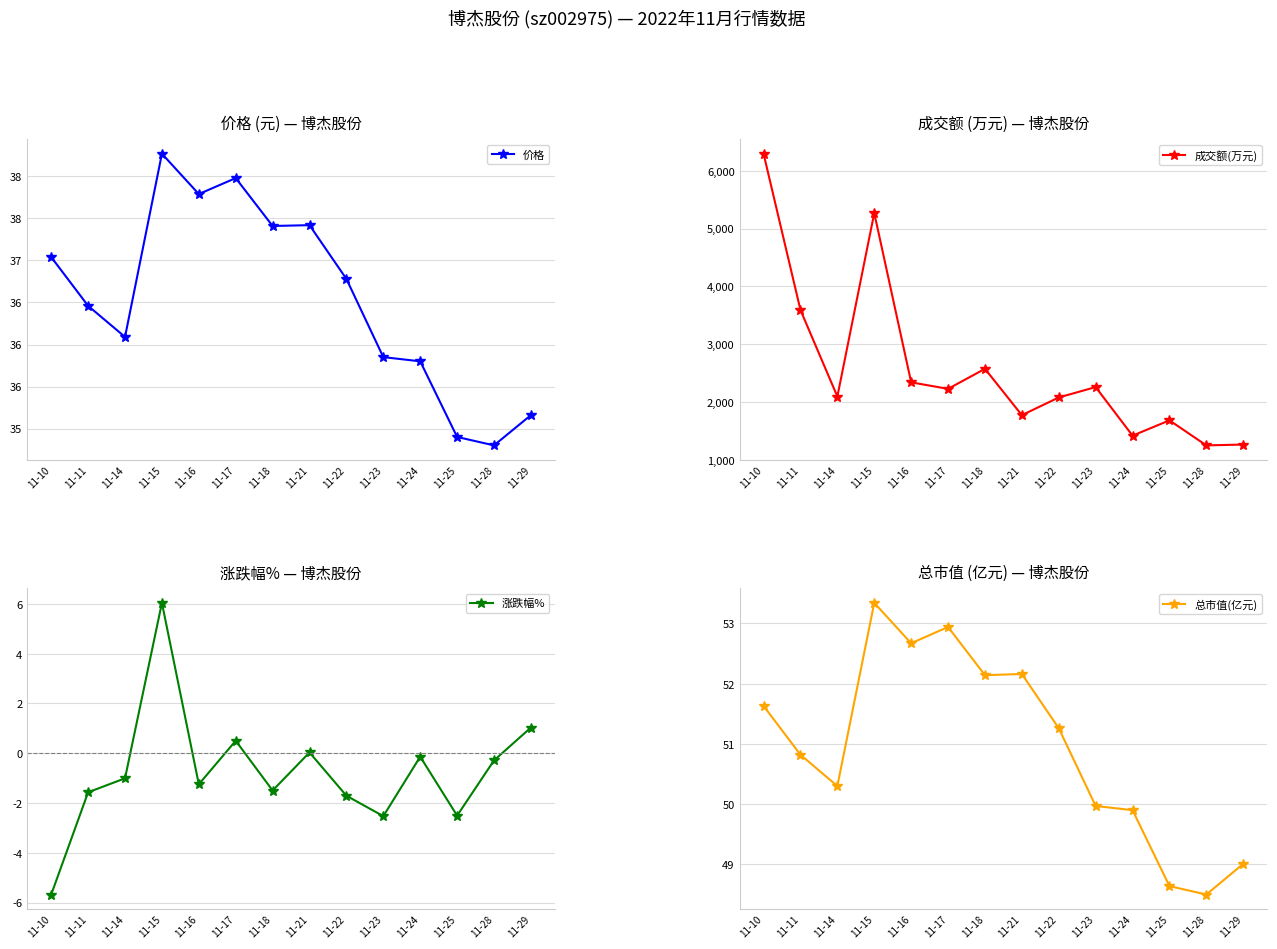

Which series has the largest range (max minus min)?

成交额(万元)